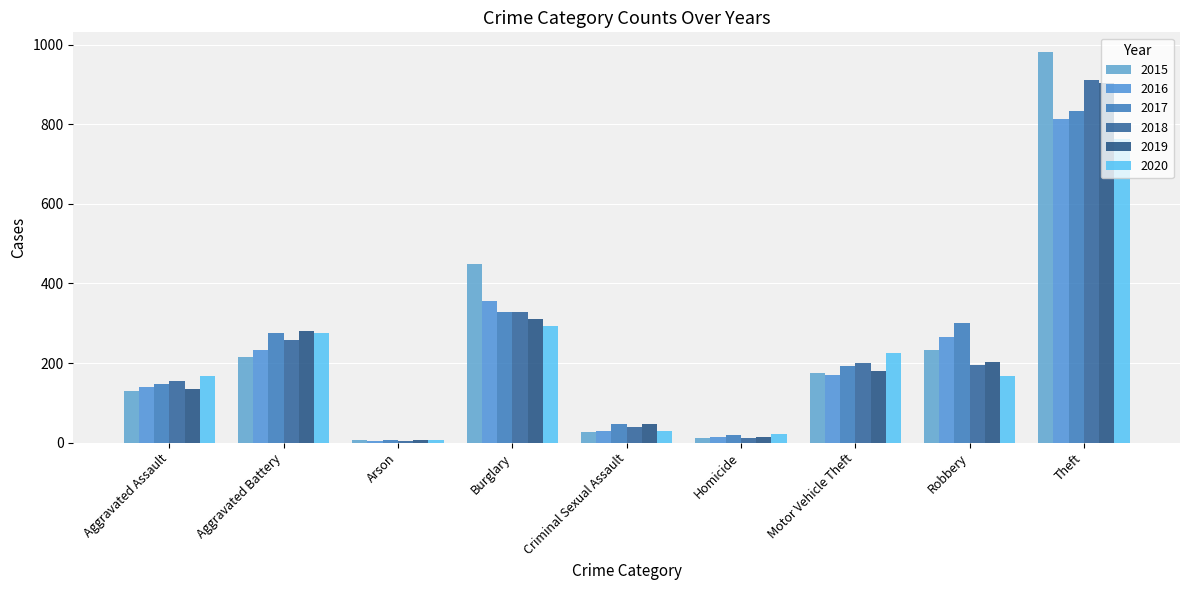

At which label does 2015 reach its peak?

Theft